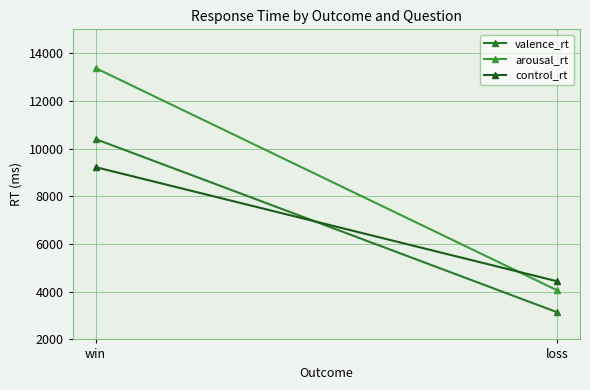

Reading right to left, extract all data points from this chart.

valence_rt: 3143	10399
arousal_rt: 4063	13375
control_rt: 4439	9222